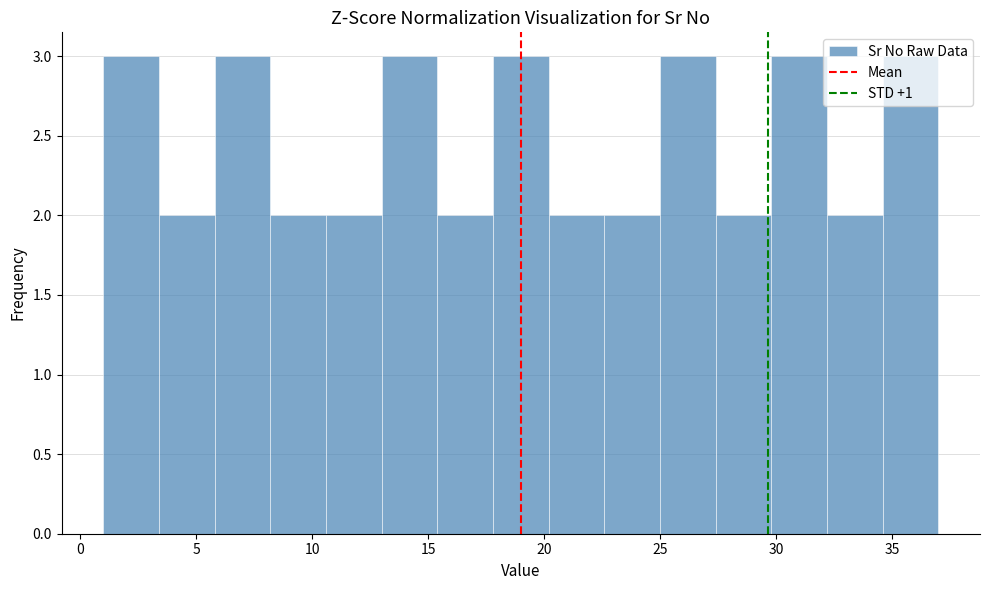

Reading left to right, list every bar in this chart as the range it spans on the x-axis followed by its height. Neither the bar edges nor the heights are printed on the chart, so give them approximately, as read against the axes.

1.0 to 3.4: 3
3.4 to 5.8: 2
5.8 to 8.2: 3
8.2 to 10.6: 2
10.6 to 13.0: 2
13.0 to 15.4: 3
15.4 to 17.8: 2
17.8 to 20.2: 3
20.2 to 22.6: 2
22.6 to 25.0: 2
25.0 to 27.4: 3
27.4 to 29.8: 2
29.8 to 32.2: 3
32.2 to 34.6: 2
34.6 to 37.0: 3